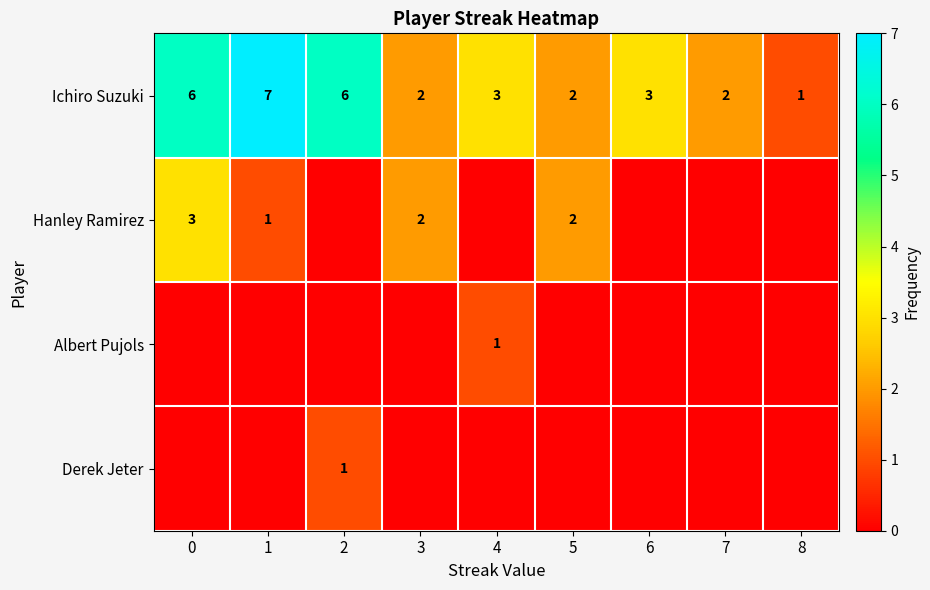

What is the sum of the Ichiro Suzuki values at 8 and 4?

4